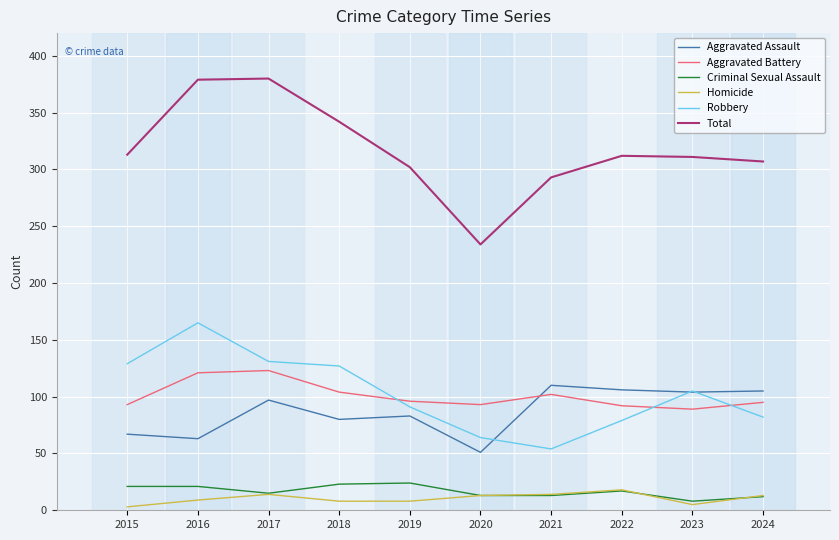

Between 2015 and 2017, which series saw the biggest shift?

Total